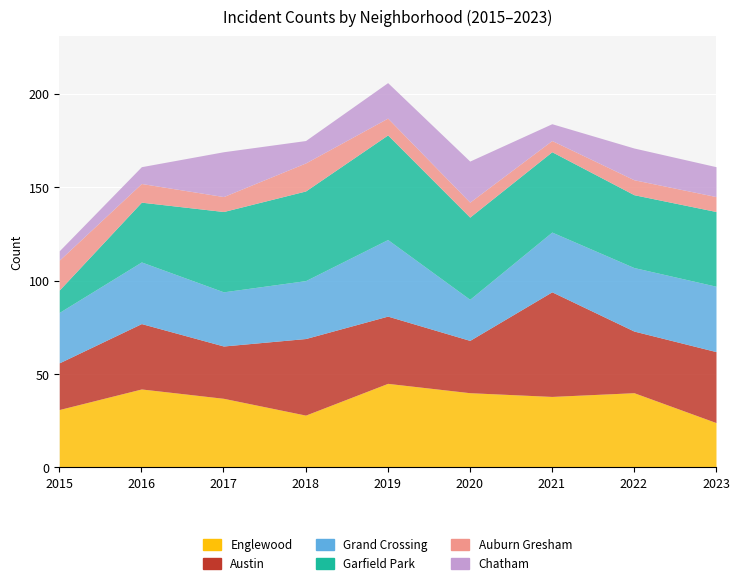

At which category does the chart reach its minimum across all series?

2015